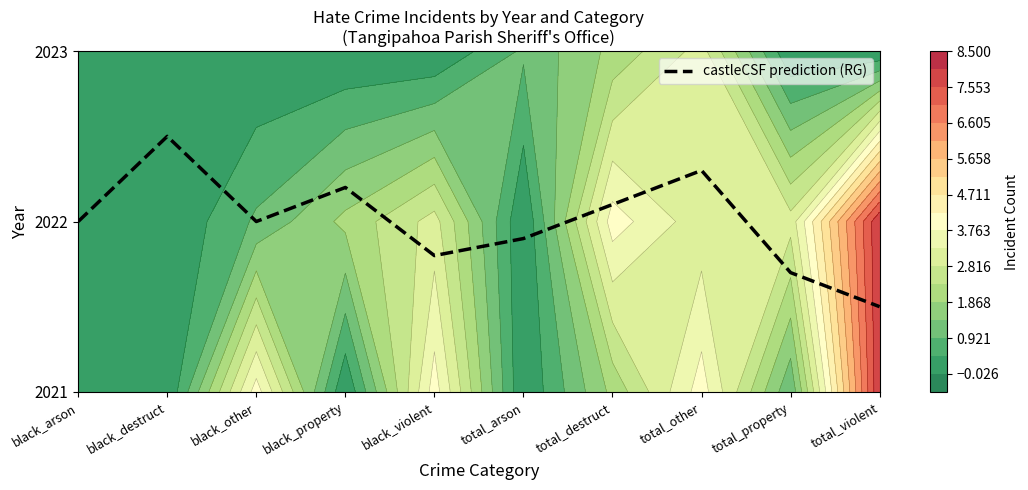

What is the approximate value at black_arson?

1.0